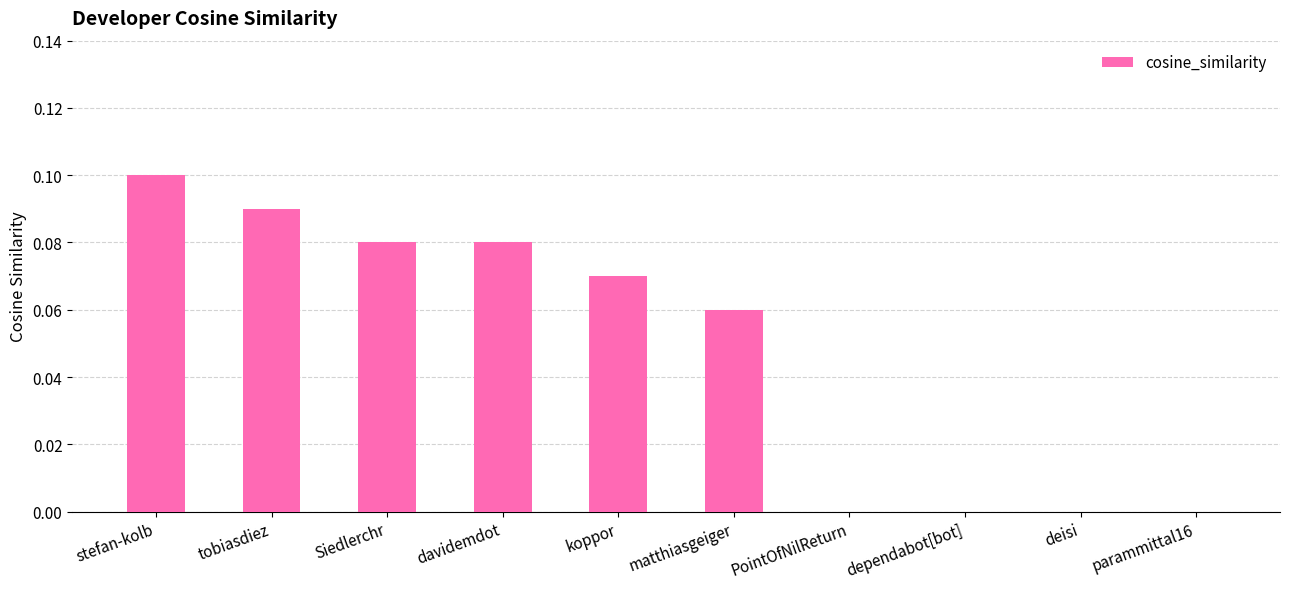

Which has a higher value, koppor or matthiasgeiger?

koppor